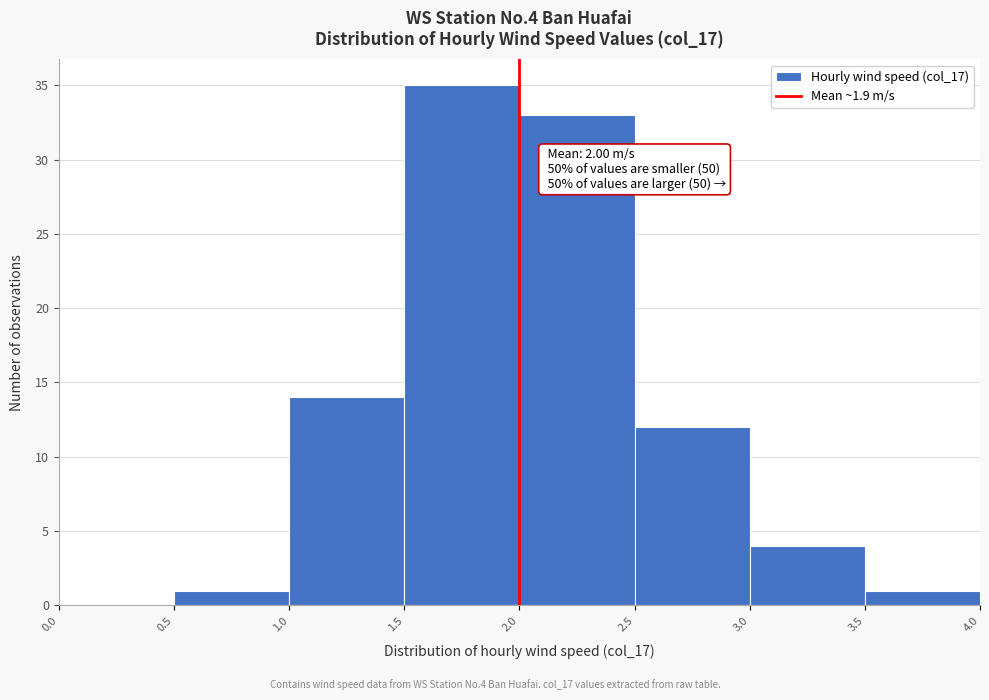

Which range on the x-axis has the tallest bar?

1.5 to 2.0